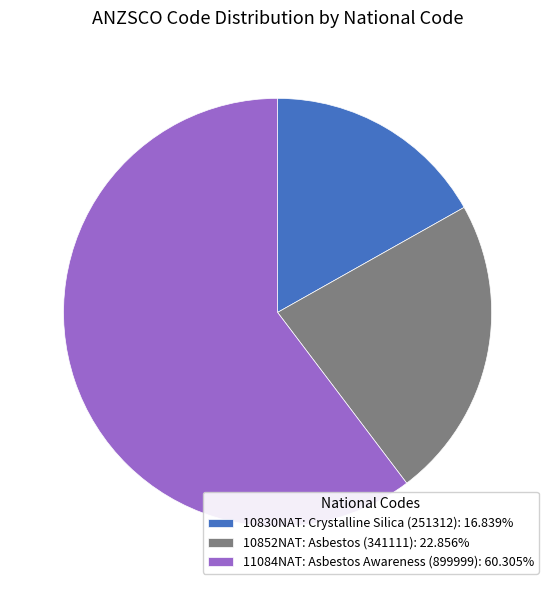

What is the majority slice?

11084NAT: Asbestos Awareness (899999)